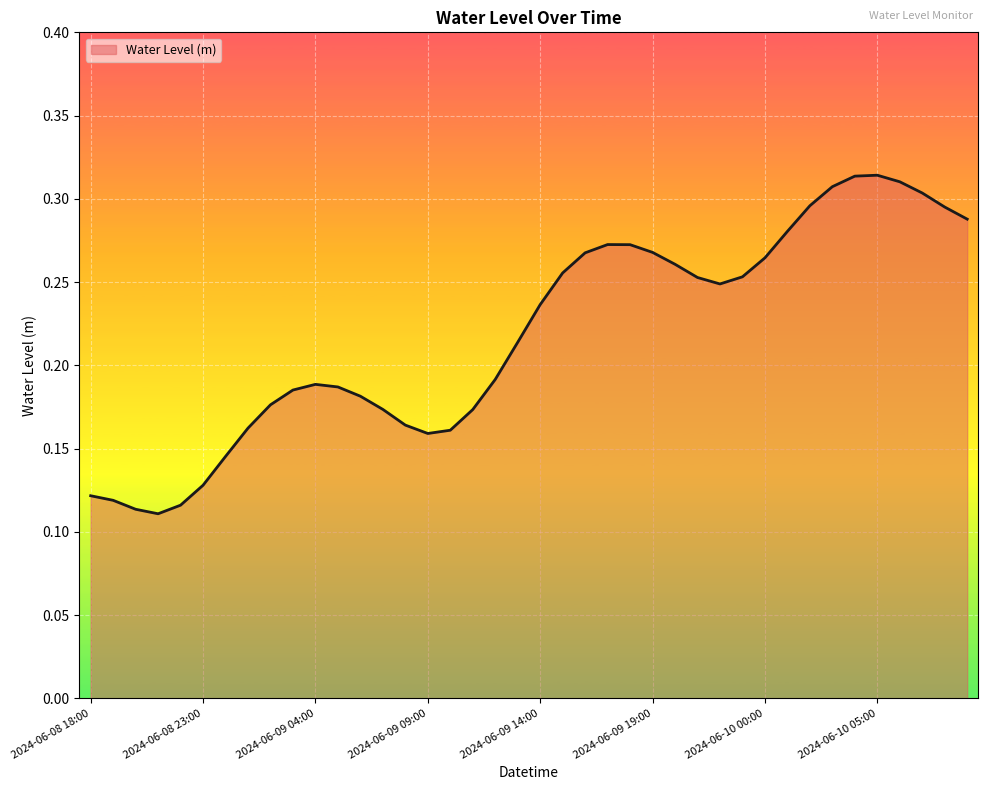

Reading left to right, transcribe all the data shown in this chart.

2024-06-08 18:00=0.1	2024-06-08 19:00=0.1	2024-06-08 20:00=0.1	2024-06-08 21:00=0.1	2024-06-08 22:00=0.1	2024-06-08 23:00=0.1	2024-06-09 00:00=0.1	2024-06-09 01:00=0.2	2024-06-09 02:00=0.2	2024-06-09 03:00=0.2	2024-06-09 04:00=0.2	2024-06-09 05:00=0.2	2024-06-09 06:00=0.2	2024-06-09 07:00=0.2	2024-06-09 08:00=0.2	2024-06-09 09:00=0.2	2024-06-09 10:00=0.2	2024-06-09 11:00=0.2	2024-06-09 12:00=0.2	2024-06-09 13:00=0.2	2024-06-09 14:00=0.2	2024-06-09 15:00=0.3	2024-06-09 16:00=0.3	2024-06-09 17:00=0.3	2024-06-09 18:00=0.3	2024-06-09 19:00=0.3	2024-06-09 20:00=0.3	2024-06-09 21:00=0.3	2024-06-09 22:00=0.2	2024-06-09 23:00=0.3	2024-06-10 00:00=0.3	2024-06-10 01:00=0.3	2024-06-10 02:00=0.3	2024-06-10 03:00=0.3	2024-06-10 04:00=0.3	2024-06-10 05:00=0.3	2024-06-10 06:00=0.3	2024-06-10 07:00=0.3	2024-06-10 08:00=0.3	2024-06-10 09:00=0.3